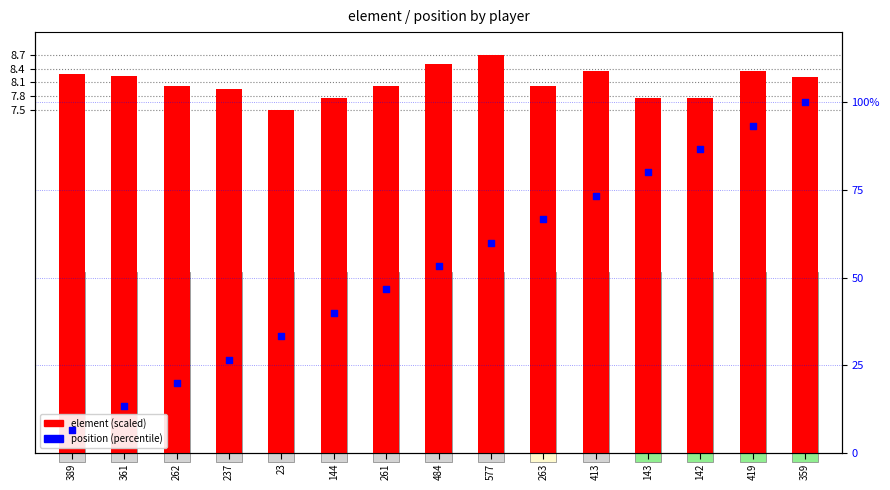

At which category is the sum across all series the highest?

359